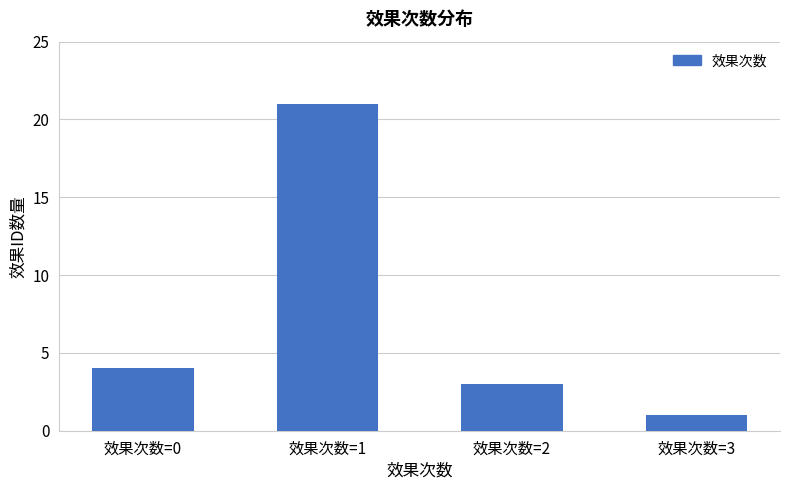

Rank the categories by value from highest to lowest.

效果次数=1, 效果次数=0, 效果次数=2, 效果次数=3